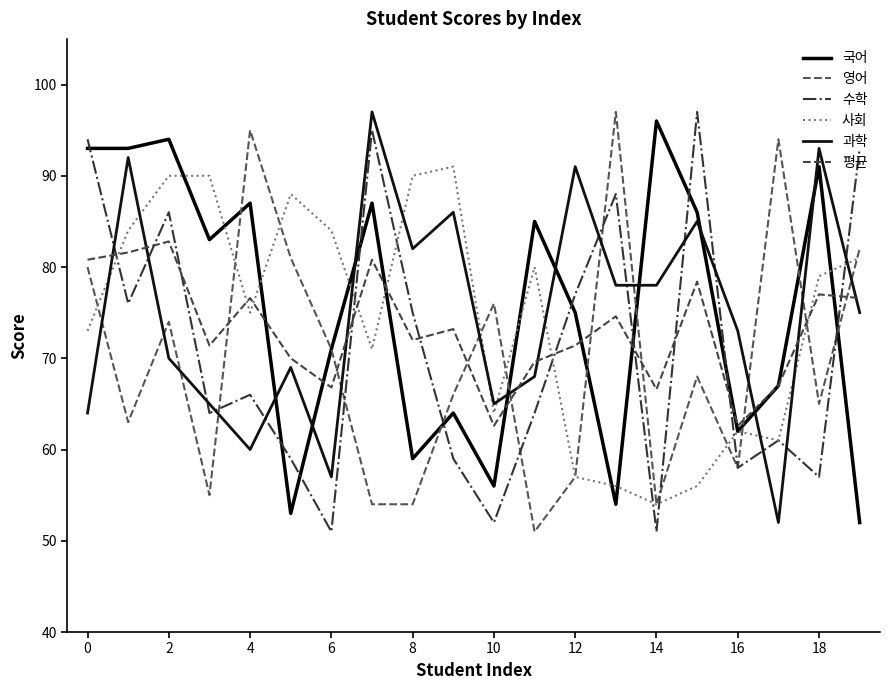

Where does the 국어 series first go above 83?

0